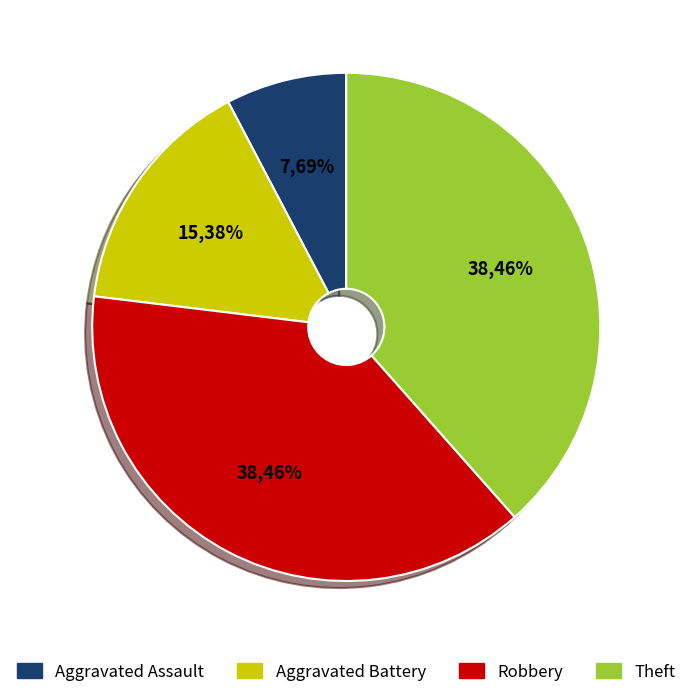

To the nearest percent, what is the combined percentage of Aggravated Assault and Aggravated Battery?

23%